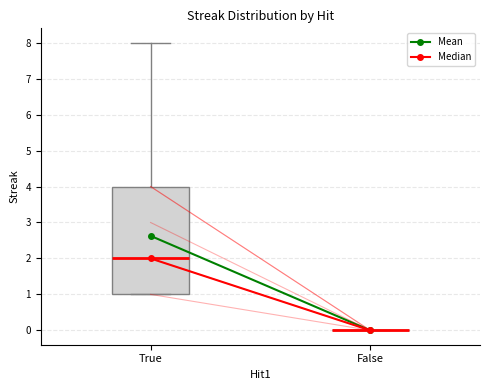

Where does the median line of the box for True sit on the y-axis? The values are not printed on the chart, so give them approximately, as read against the axis.

2